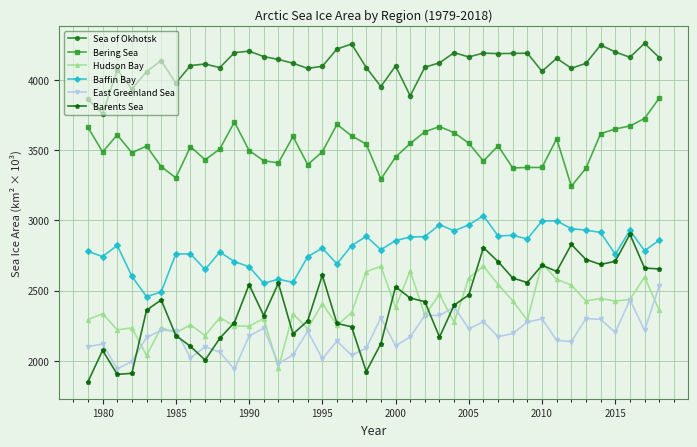

Which series has the widest spread of values?

Barents Sea